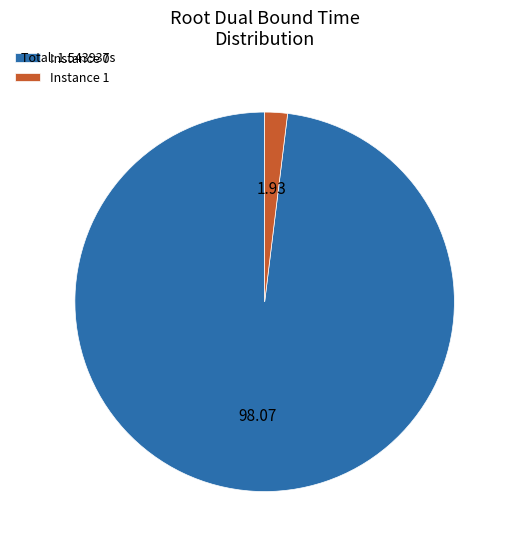

Does any single category account for the majority?

Yes